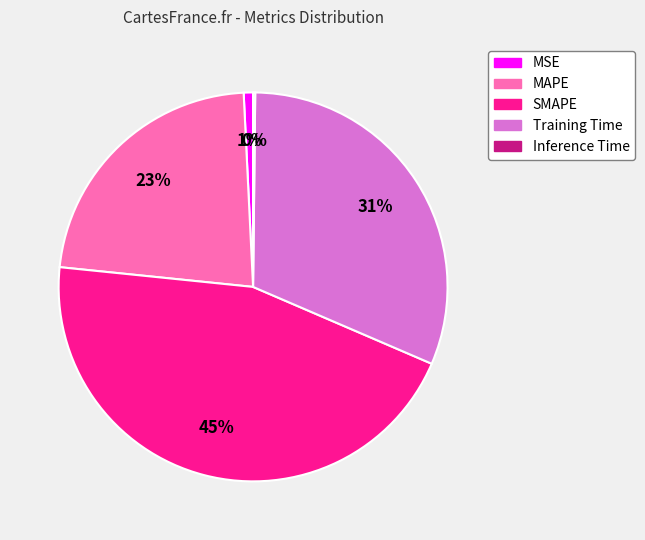

What is the largest slice in the pie chart?

SMAPE